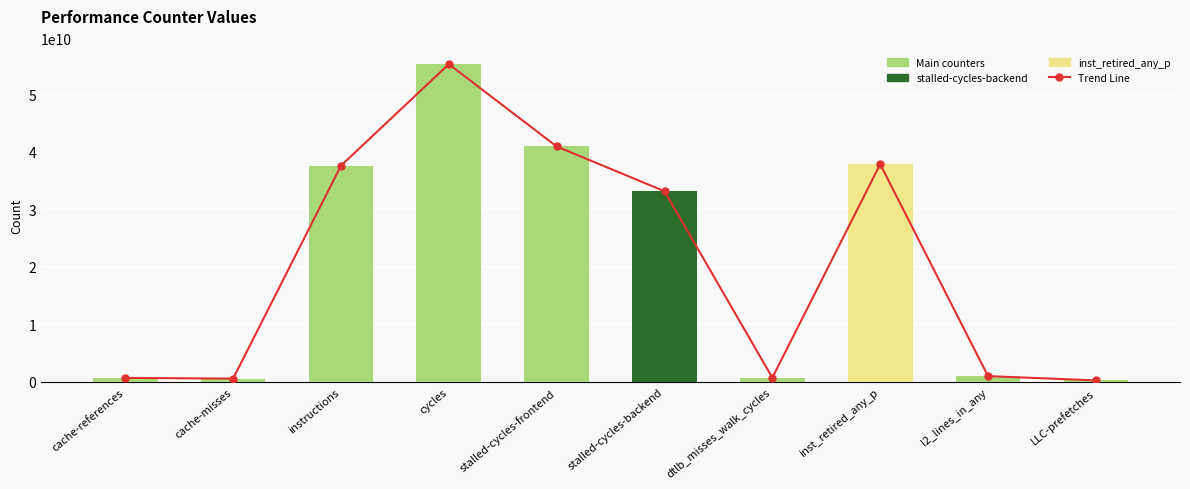

True or false: Performance Counters has a value of 1113632731 at dtlb_misses_walk_cycles.

False